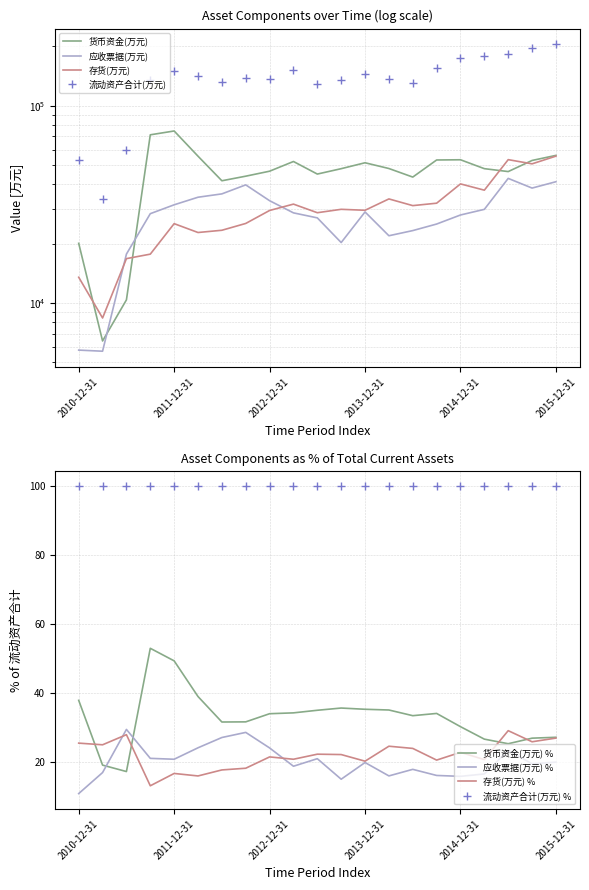

What is the total value across all series at 2014-09-30?

265883